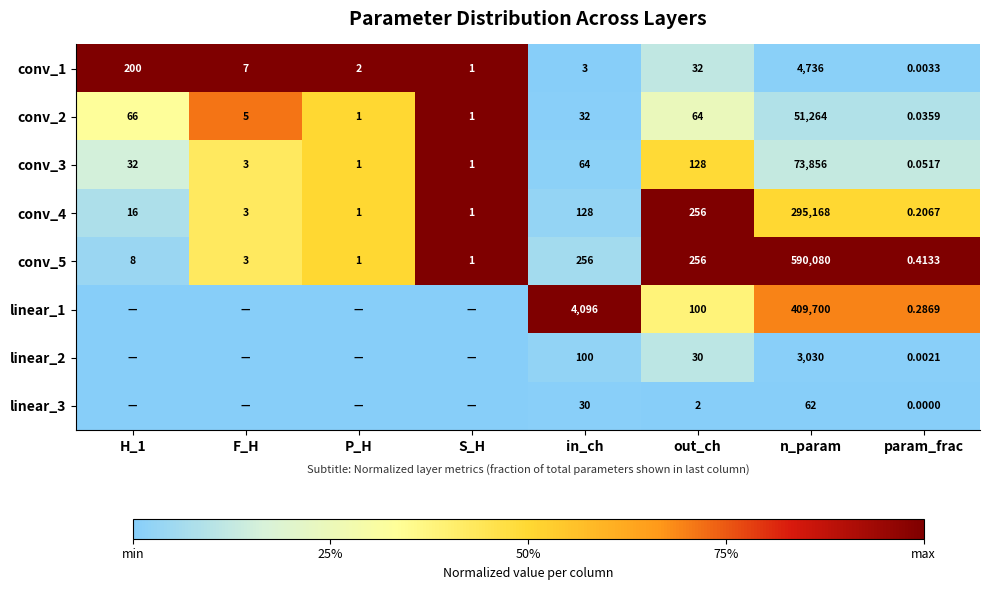

Is the value of conv_3 at n_param greater than the value of conv_5 at H_1?

Yes